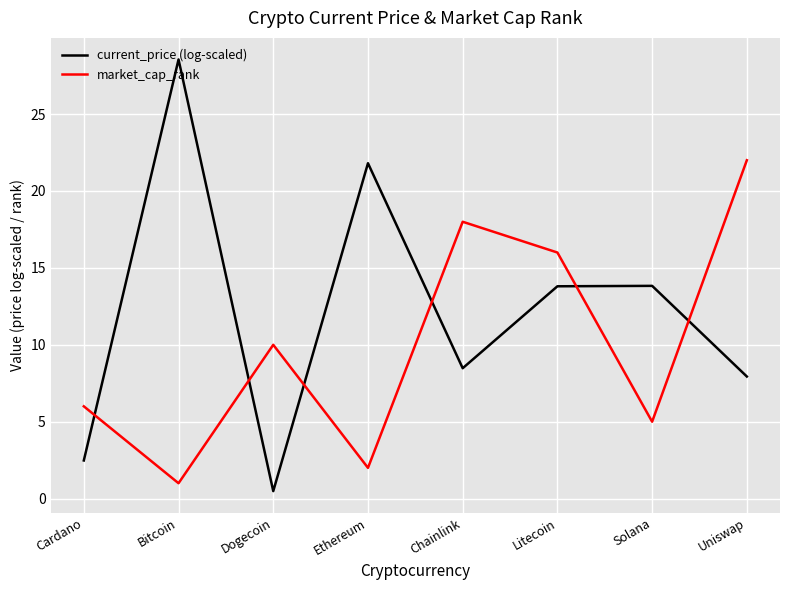

Rank the series by their average value, from lowest to highest.

market_cap_rank, current_price (log-scaled)